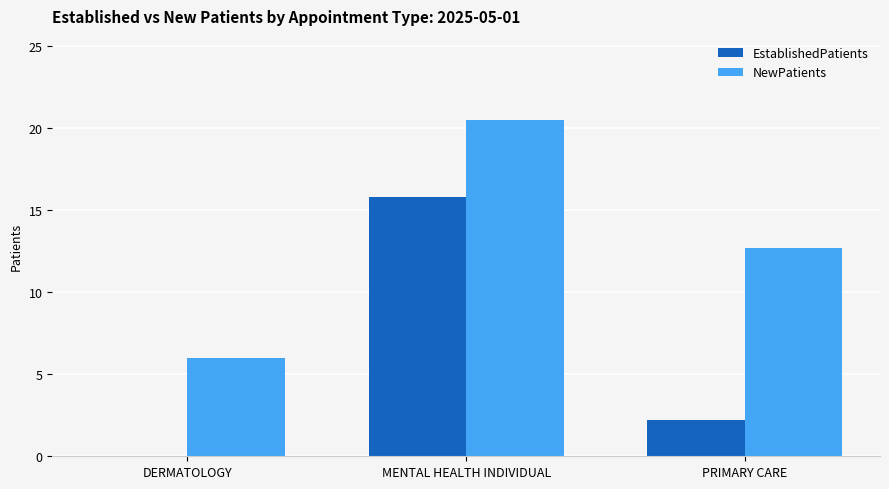

Reading right to left, extract all data points from this chart.

EstablishedPatients: PRIMARY CARE=2.2	MENTAL HEALTH INDIVIDUAL=15.8	DERMATOLOGY=0.0
NewPatients: PRIMARY CARE=12.7	MENTAL HEALTH INDIVIDUAL=20.5	DERMATOLOGY=6.0